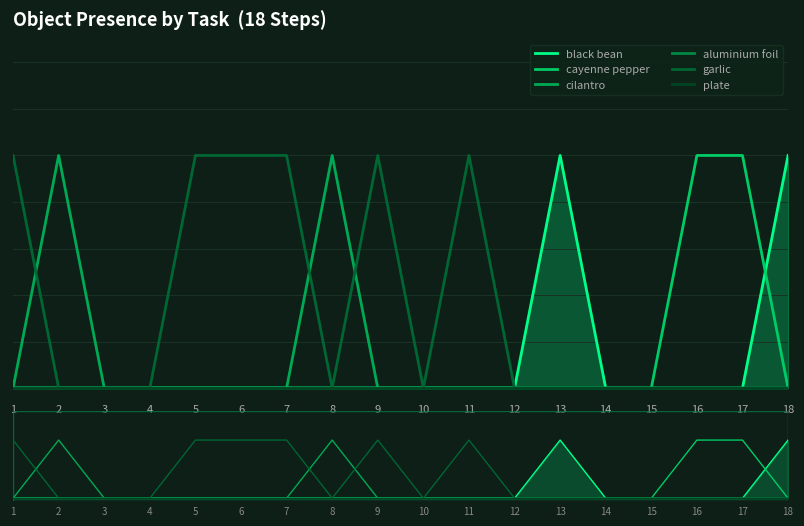

Rank the series by their maximum value, from highest to lowest.

black bean, cayenne pepper, cilantro, garlic, aluminium foil, plate